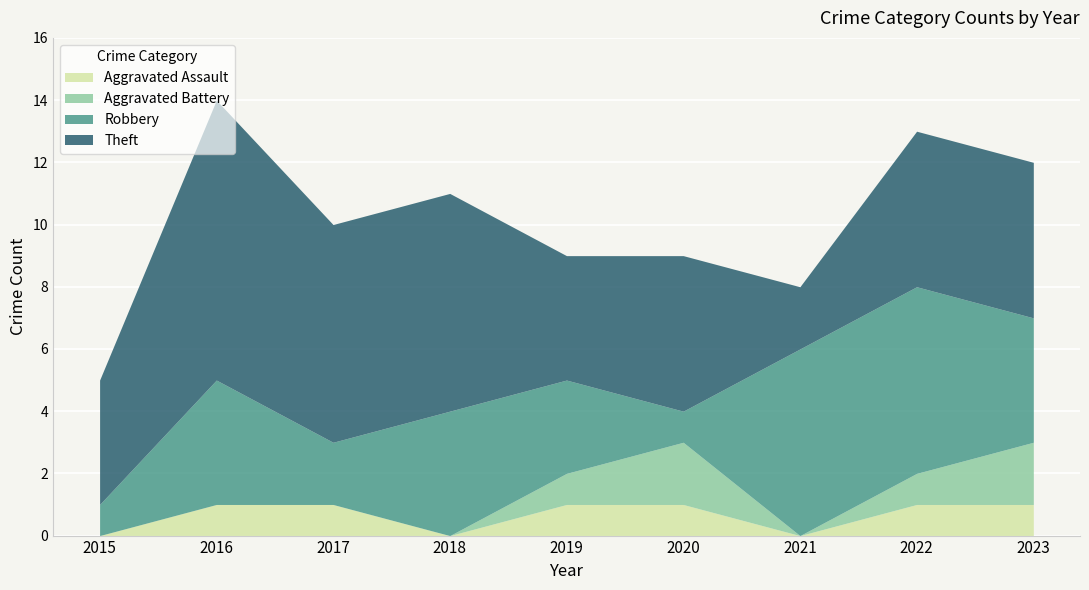

True or false: Aggravated Assault has a value of 1 at 2023.

False